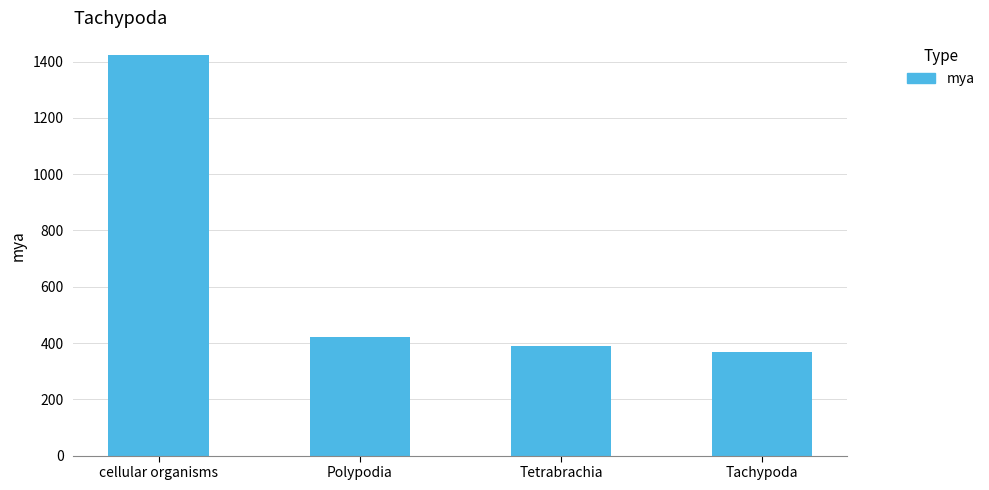

At which category does the chart reach its minimum across all series?

Tachypoda